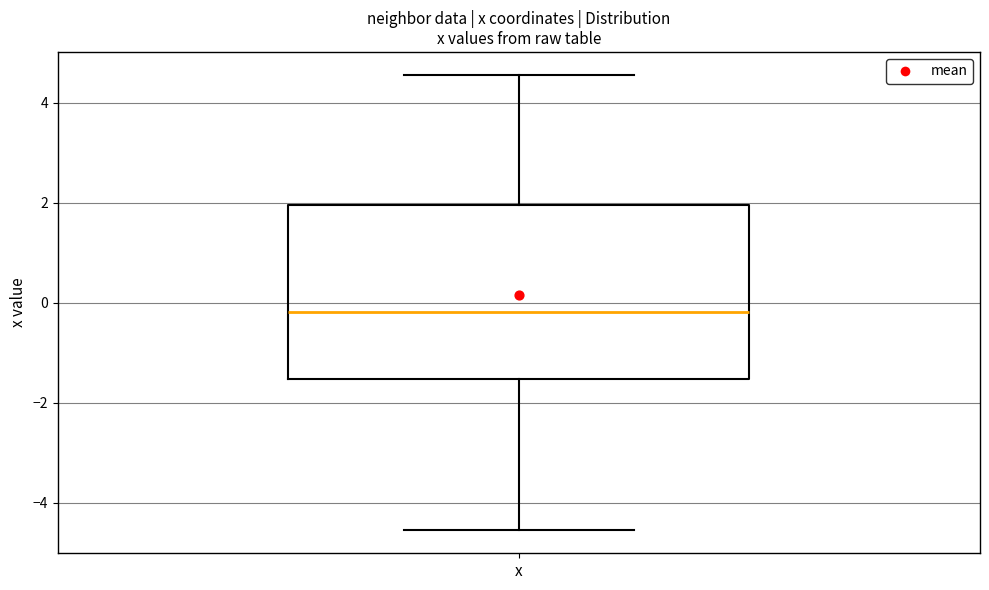

Read this box plot against the y-axis: the position of the median line, the range covered by the box, and the ends of both whiskers. The values are not printed on the chart, so give them approximately, as read against the axis.

median -0.2, box -1.6 to 2.0, whiskers -4.6 to 4.6